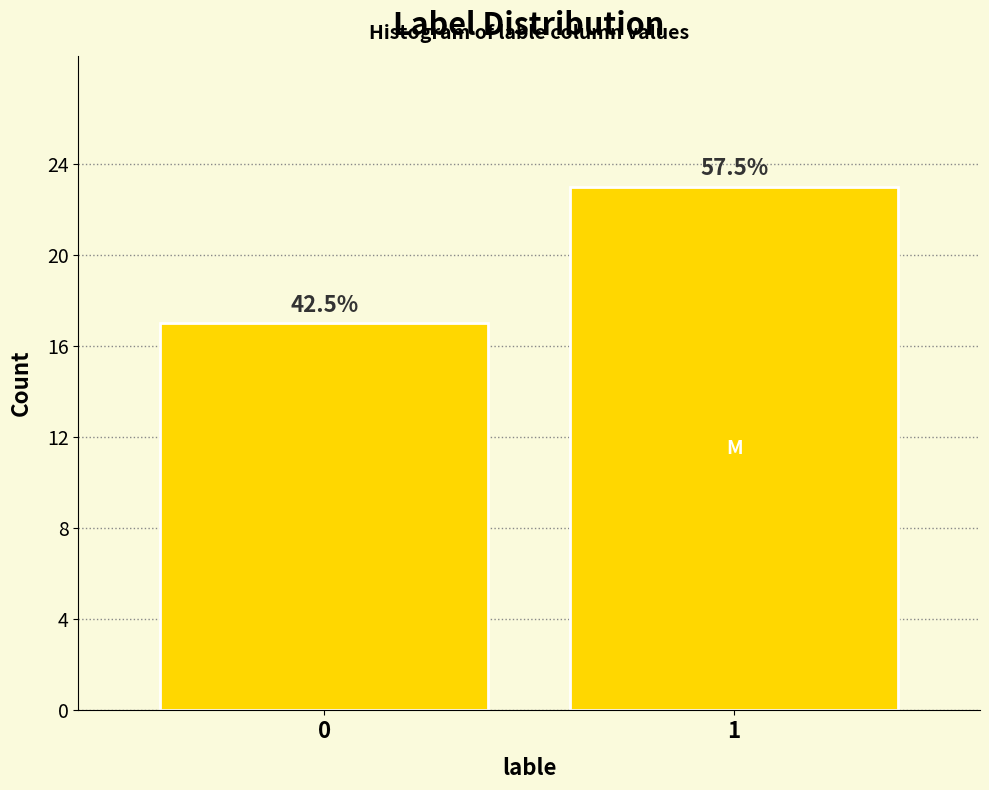

Are the bars horizontal?

No